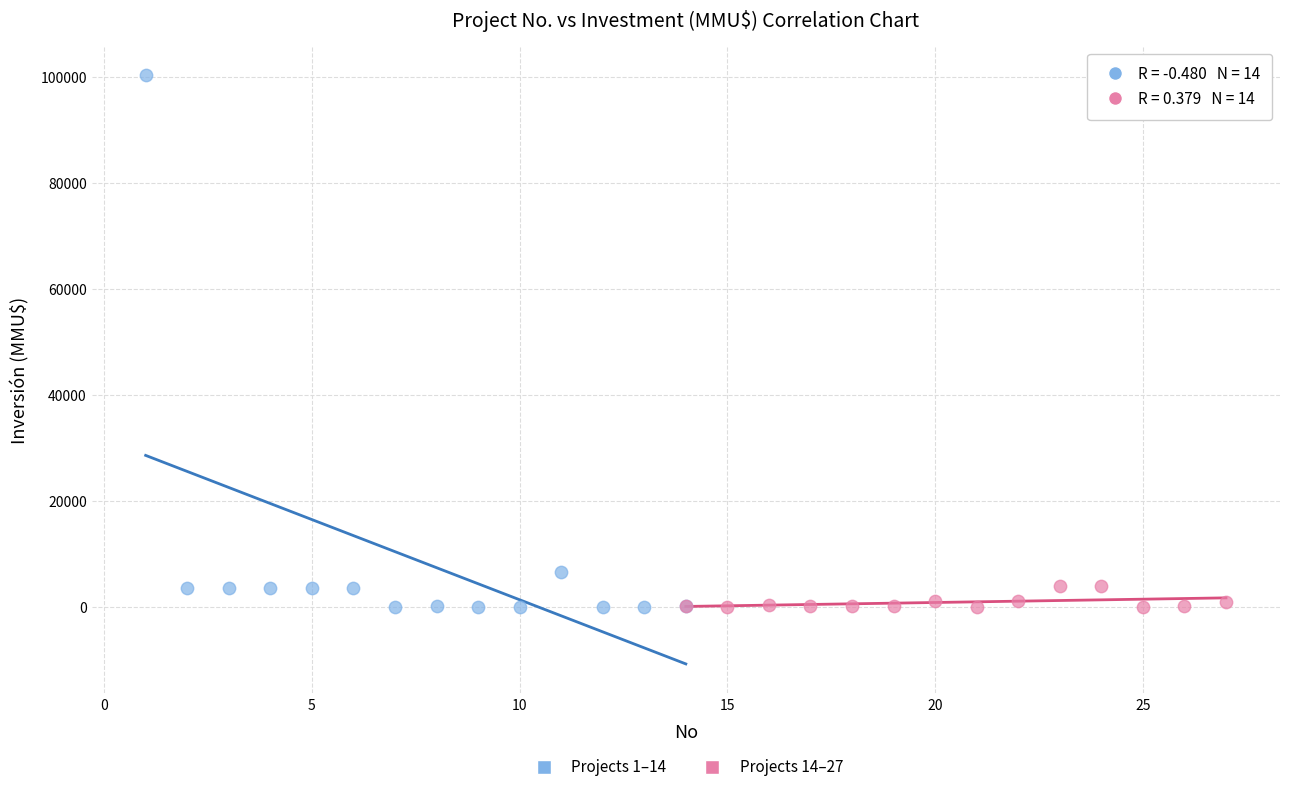

Which series has the widest spread of Y values?

Projects 1–14